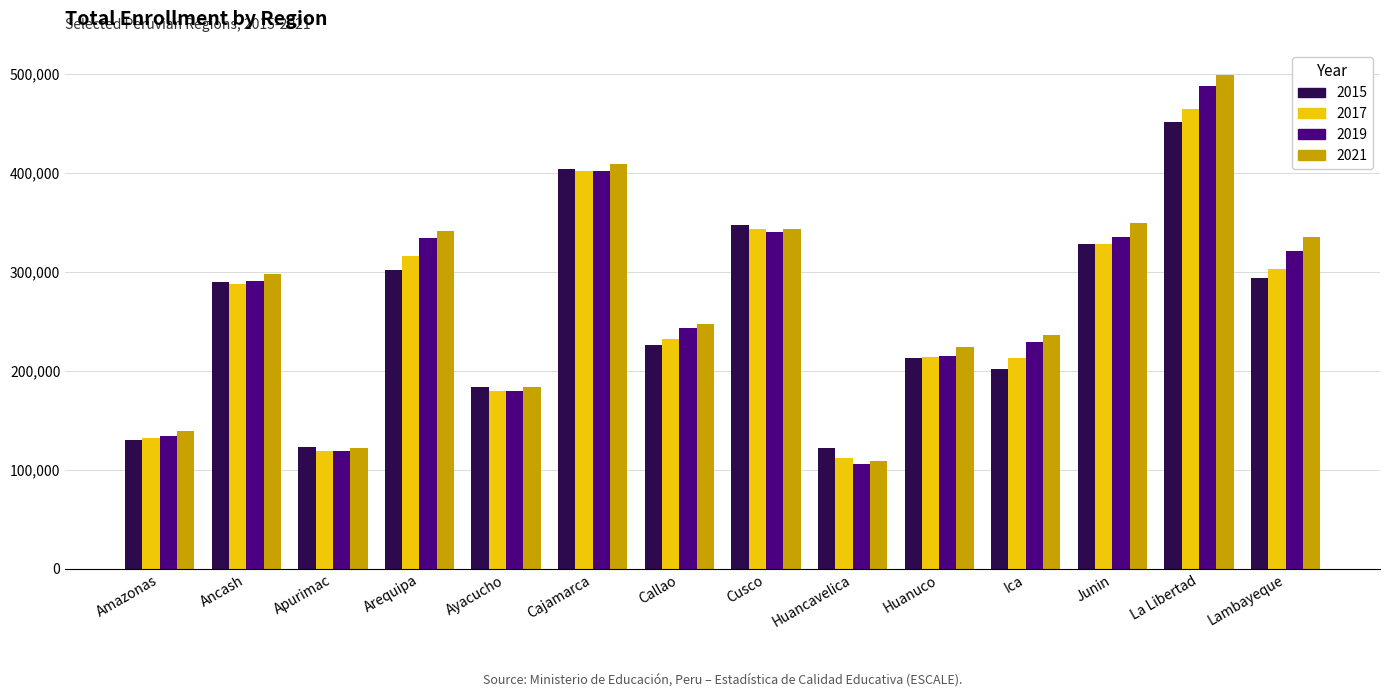

What is the difference between the 2021 values at Callao and Ancash?

50243